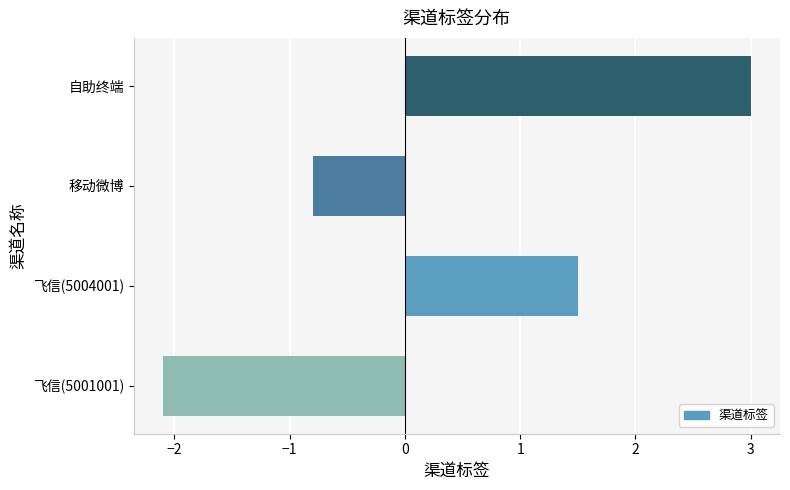

True or false: the data shows 2.0 at 自助终端.

False